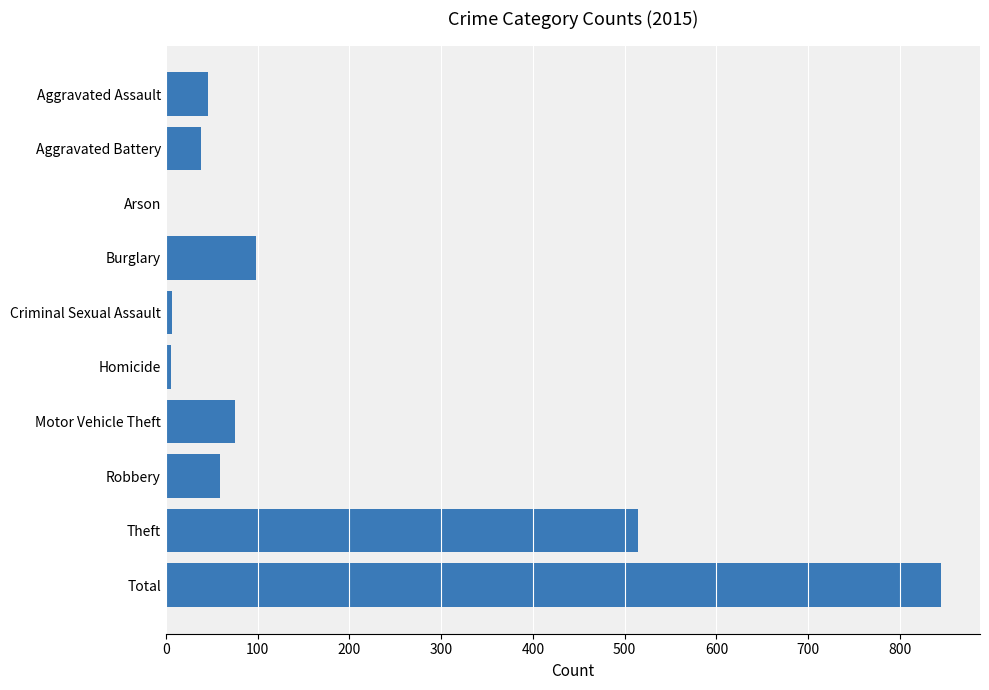

How many data points does each series have?

10